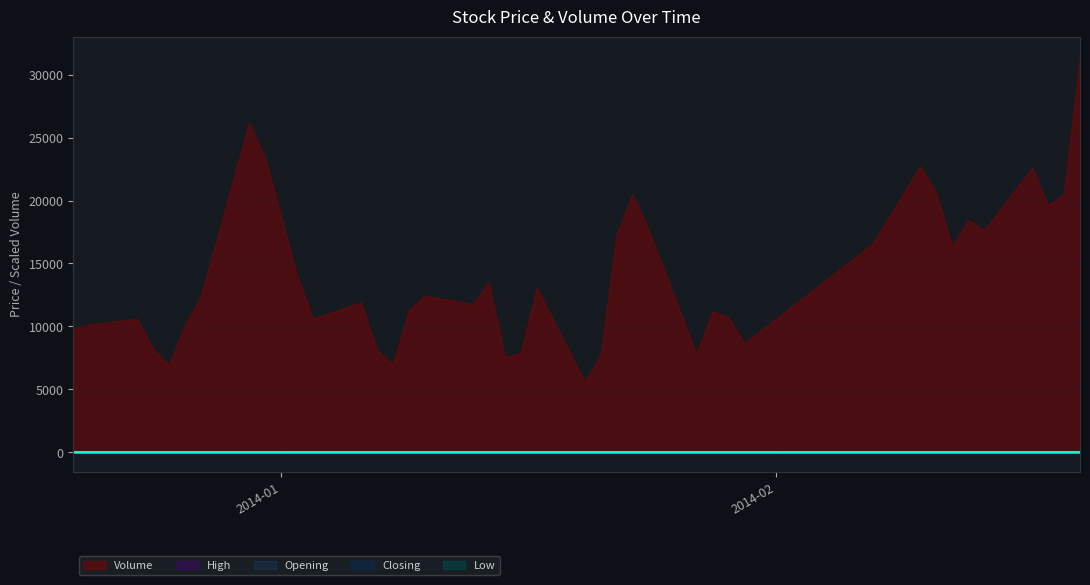

Does the chart display data point markers on the line(s)?

No